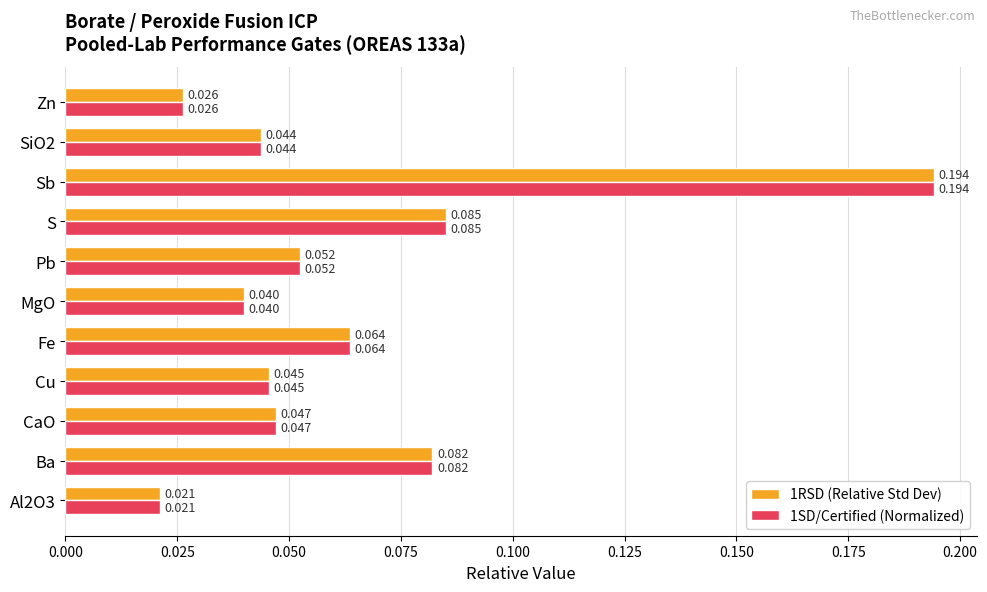

Is the value of 1SD/Certified (Normalized) at MgO greater than the value of 1RSD (Relative Std Dev) at Fe?

No